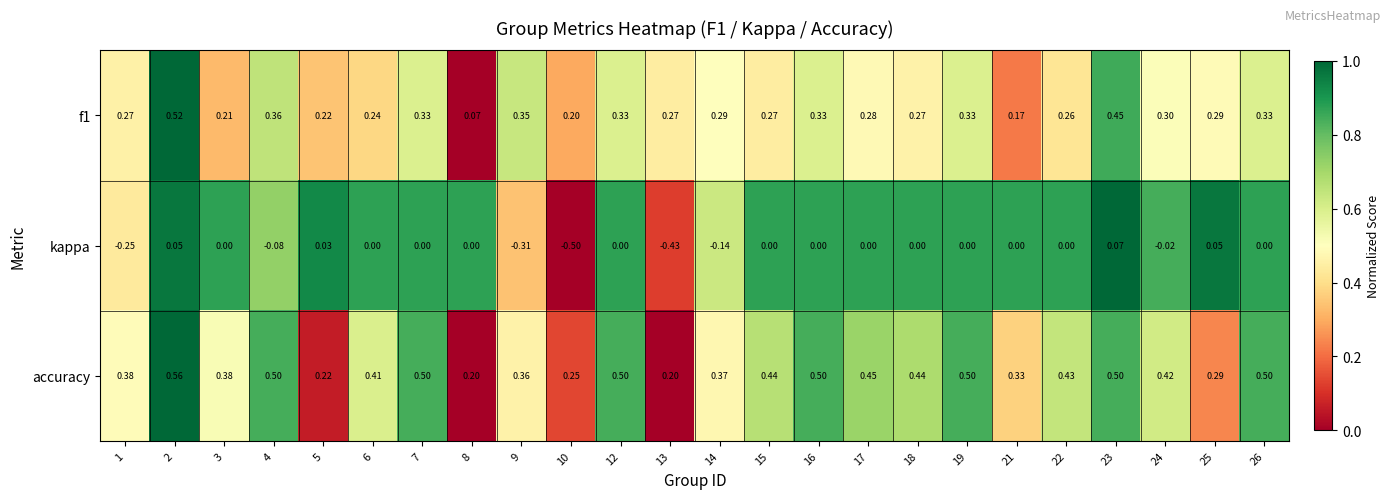

Which series changed the most between 7 and 10?

kappa